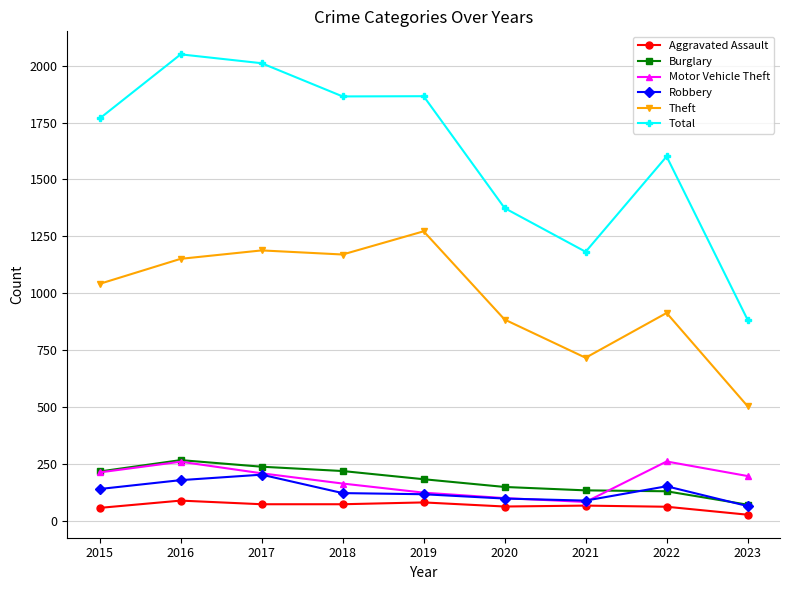

Count the number of categories in the chart.

9